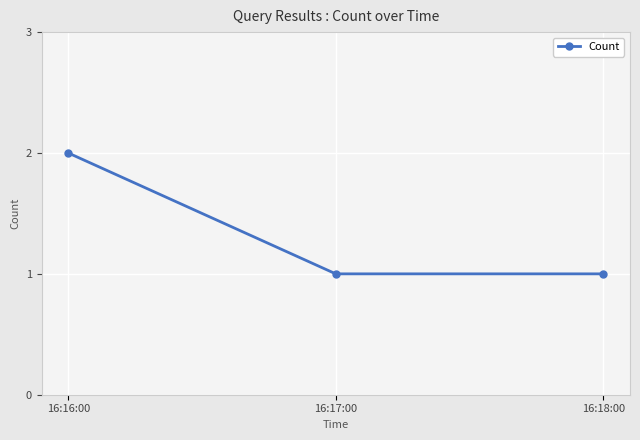

Is it true that the value at 16:16:00 is 1?

False